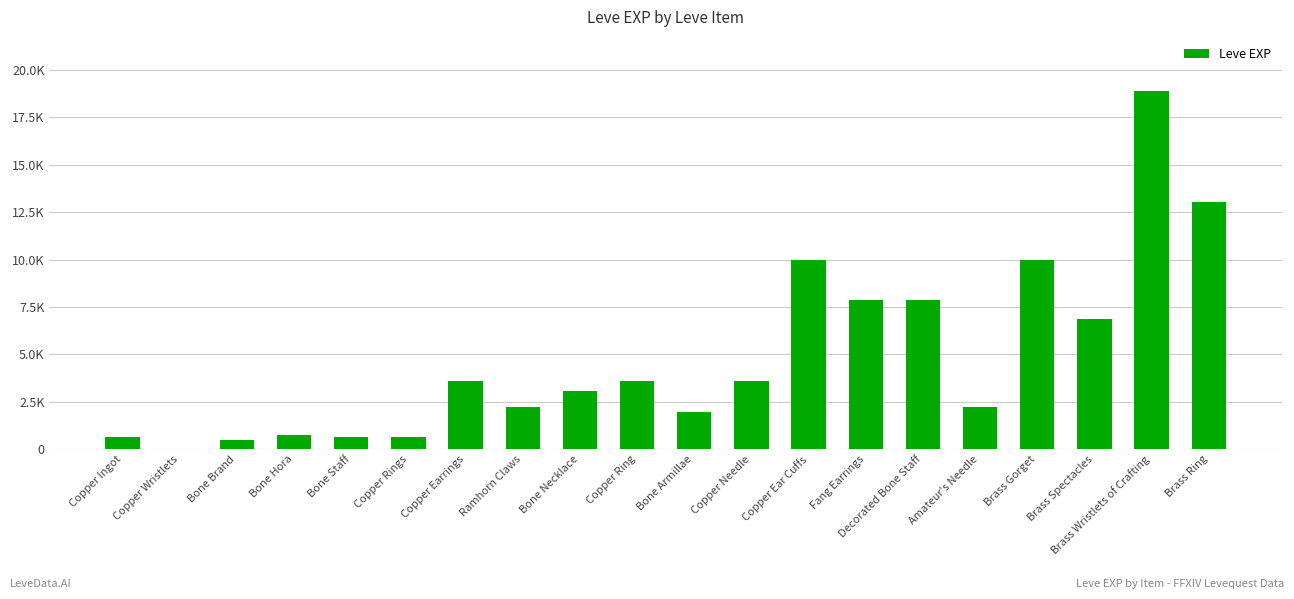

What is the sum of all values?

97911